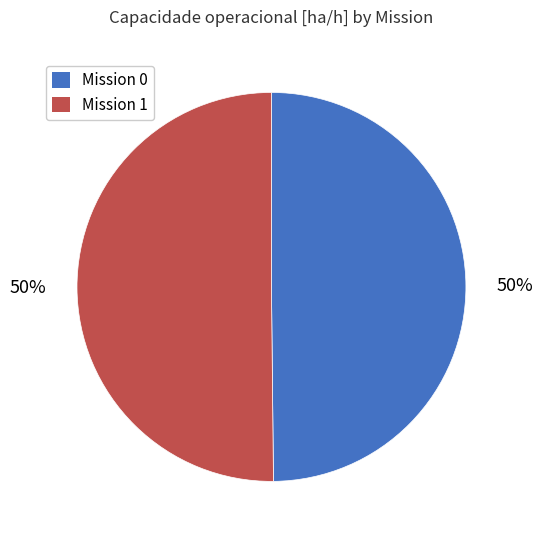

To the nearest percent, what is the average slice percentage?

50%